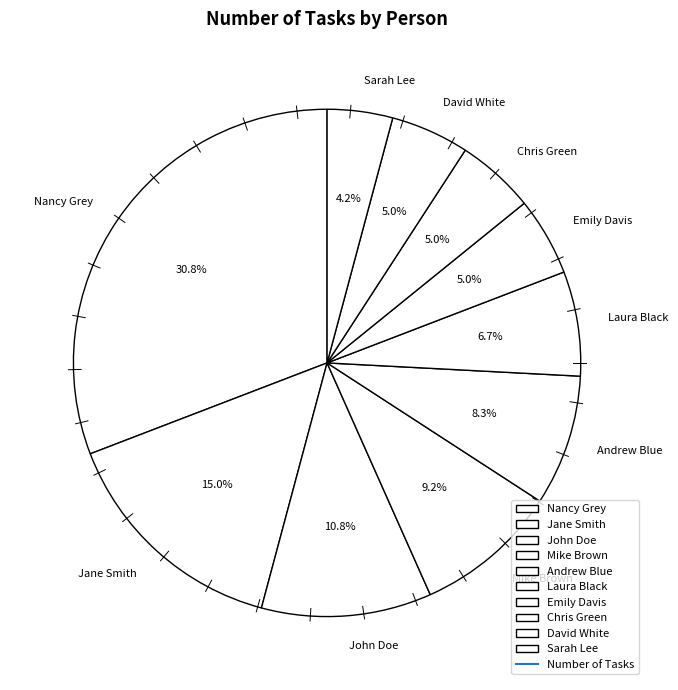

To the nearest percent, what is the difference between the largest and smallest slice percentages?

27%